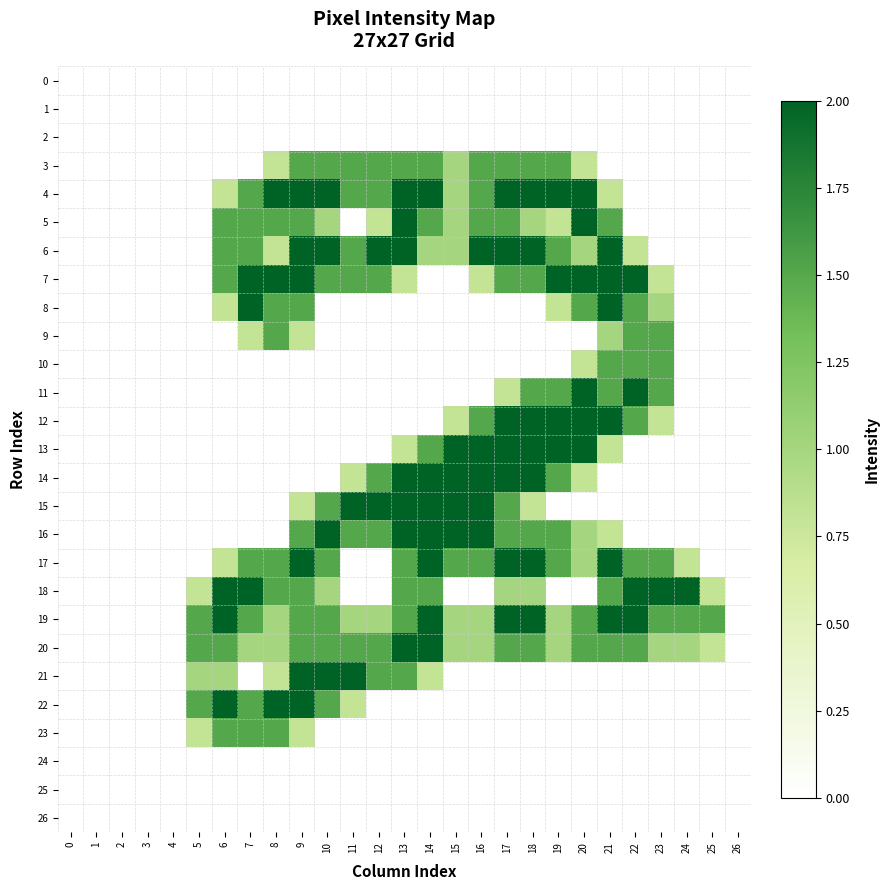

Between 22 and 25, which series saw the biggest shift?

7